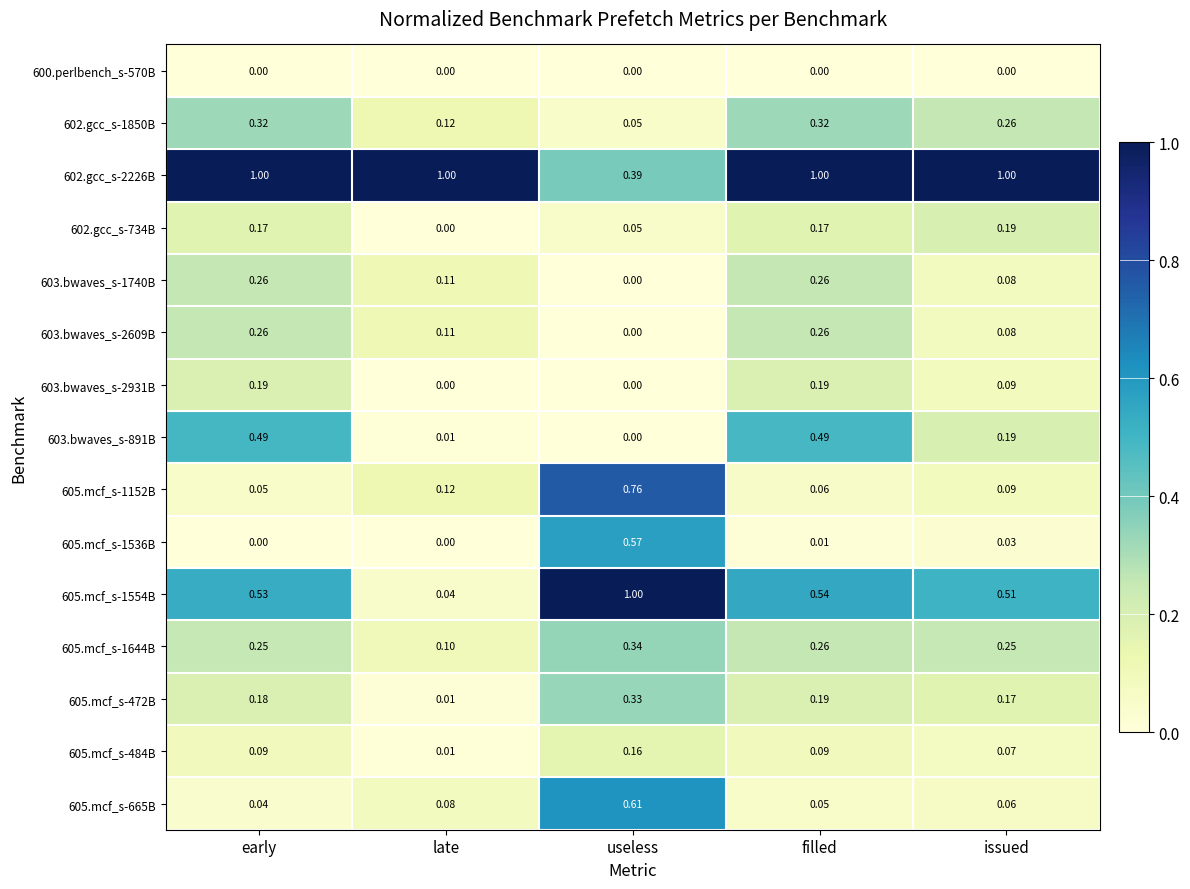

At which label does 603.bwaves_s-1740B reach its minimum?

useless